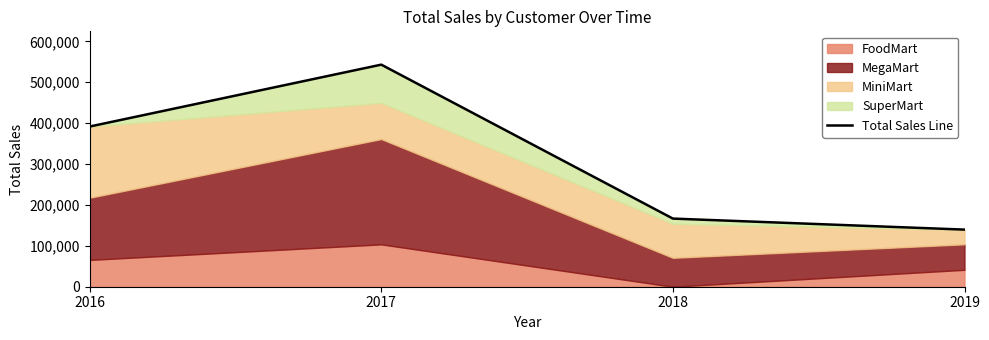

What is the difference between the maximum and minimum values?

403450